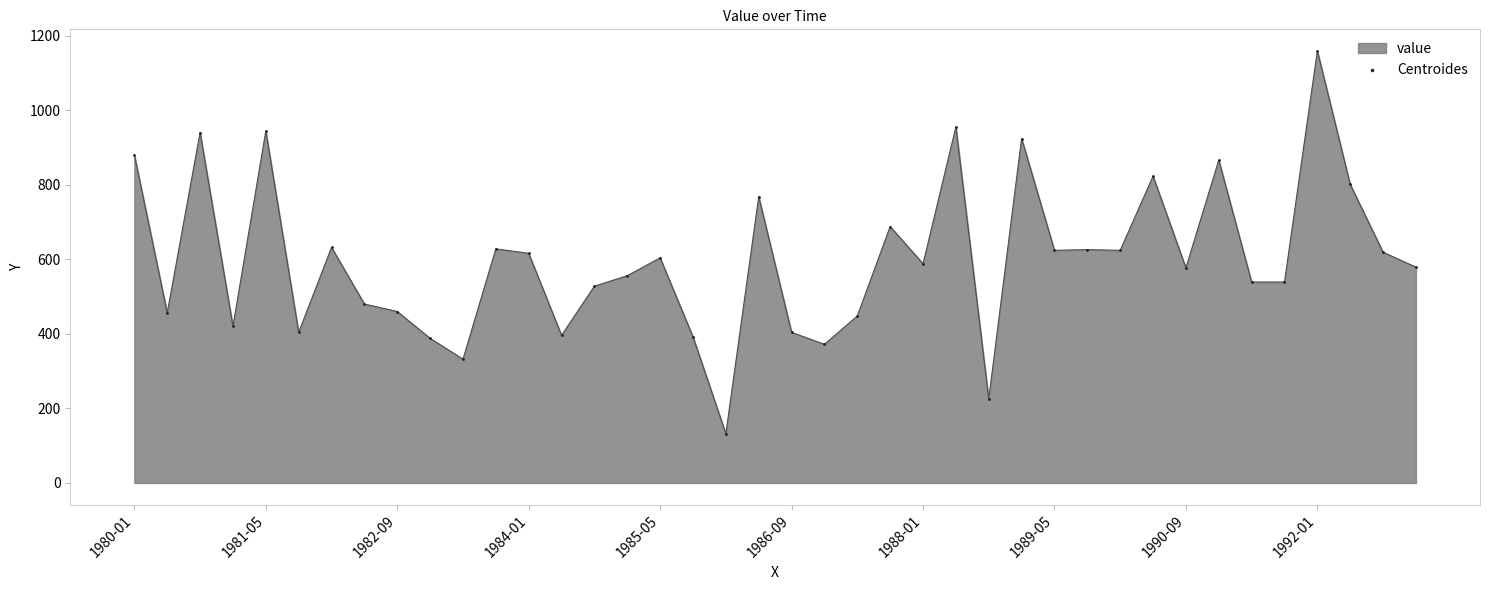

What is the difference between the maximum and minimum values?

1027